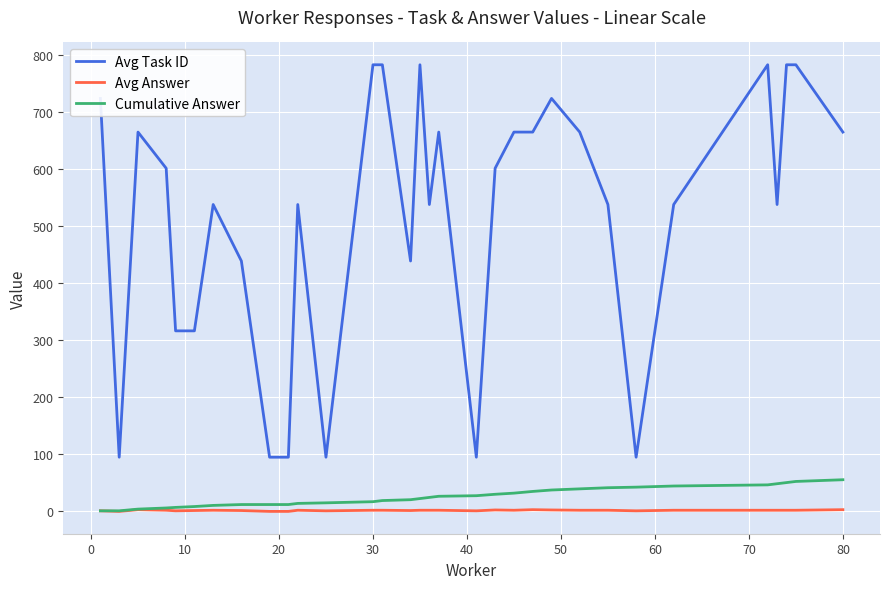

Which series has the widest spread of values?

Avg Task ID